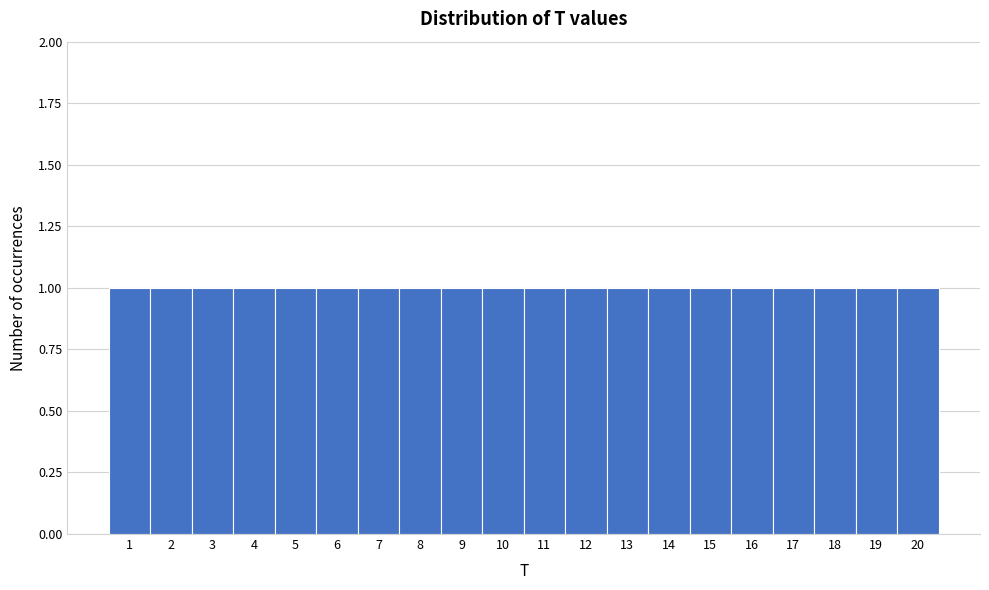

Reading left to right, list every bar in this chart as the range it spans on the x-axis followed by its height. The values are not printed on the chart, so give them approximately, as read against the axis.

0.5 to 1.5: 1
1.5 to 2.5: 1
2.5 to 3.5: 1
3.5 to 4.5: 1
4.5 to 5.5: 1
5.5 to 6.5: 1
6.5 to 7.5: 1
7.5 to 8.5: 1
8.5 to 9.5: 1
9.5 to 10.5: 1
10.5 to 11.5: 1
11.5 to 12.5: 1
12.5 to 13.5: 1
13.5 to 14.5: 1
14.5 to 15.5: 1
15.5 to 16.5: 1
16.5 to 17.5: 1
17.5 to 18.5: 1
18.5 to 19.5: 1
19.5 to 20.5: 1